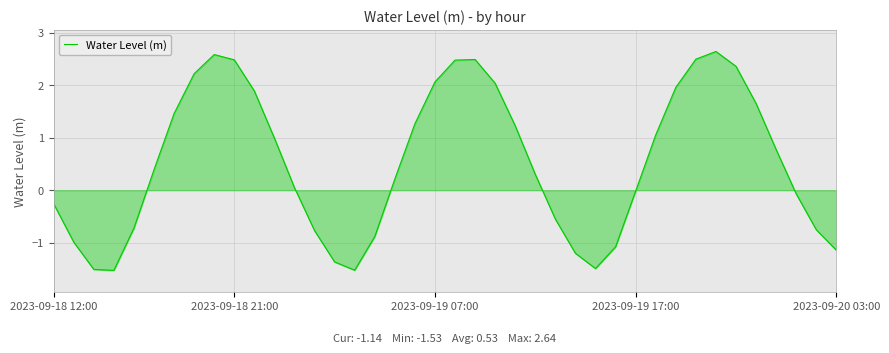

How many lines are shown in the chart?

1